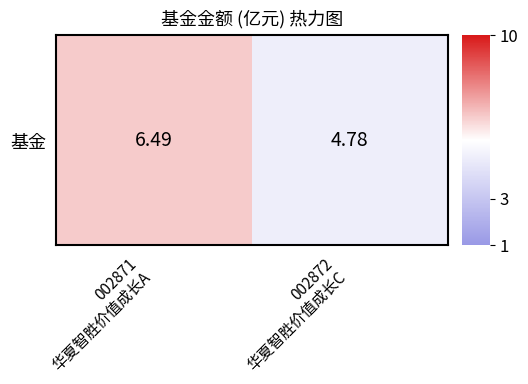

How many data points does each series have?

2